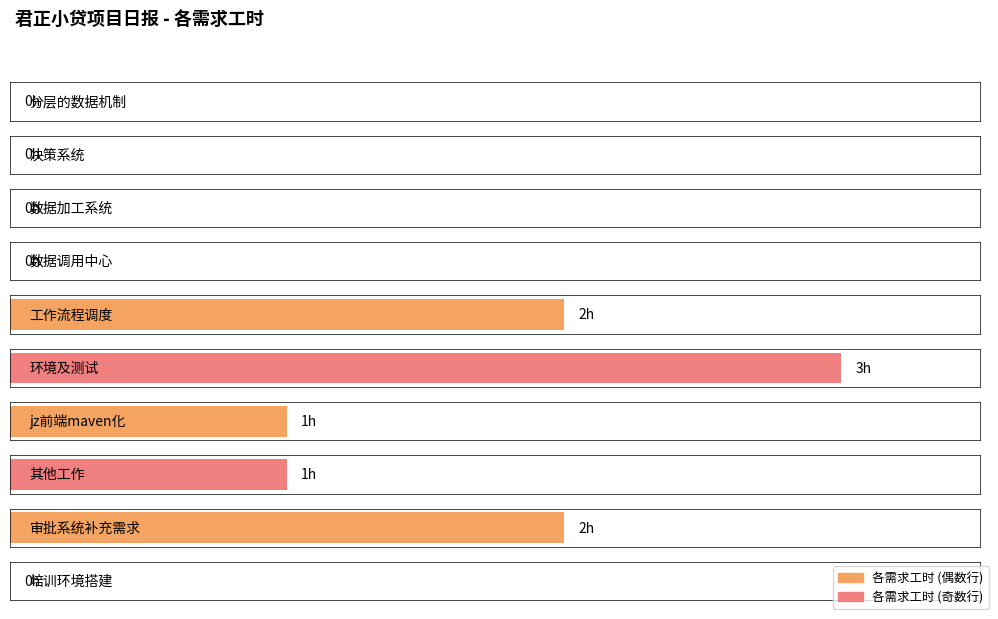

Does the chart contain any negative values?

No